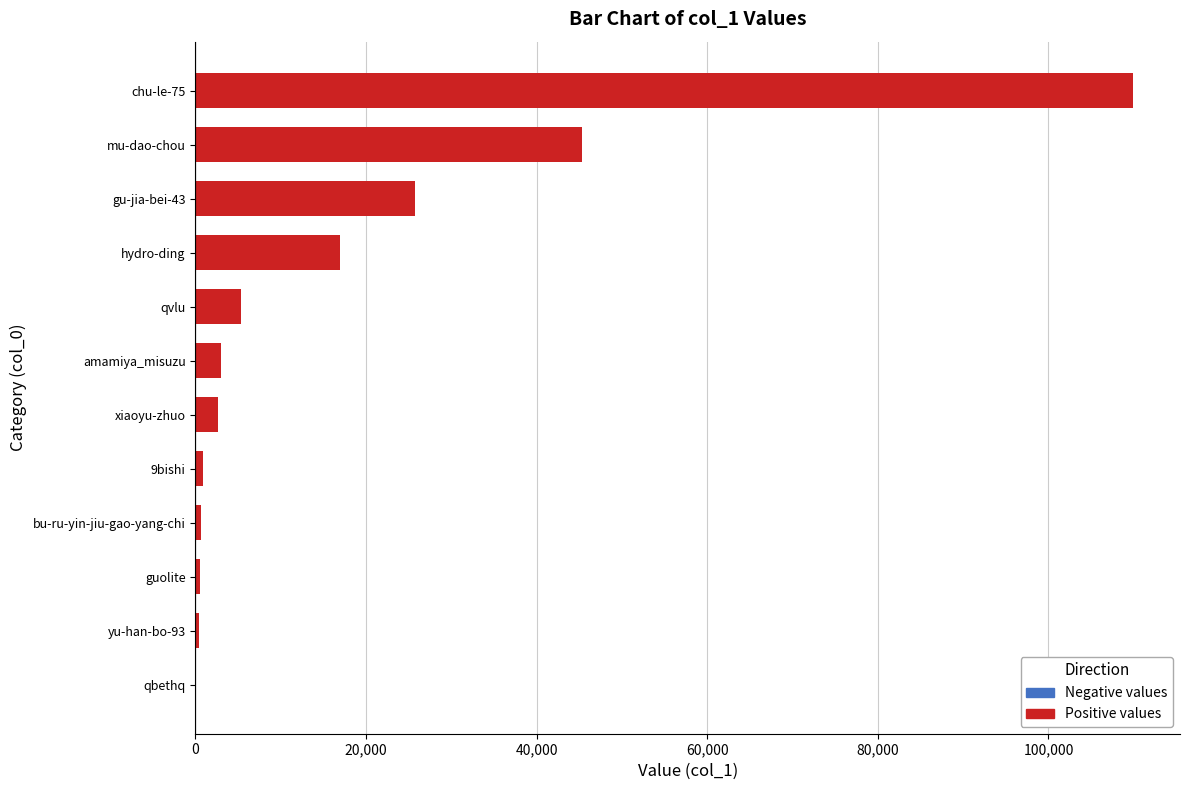

What is the sum of all values?

211392